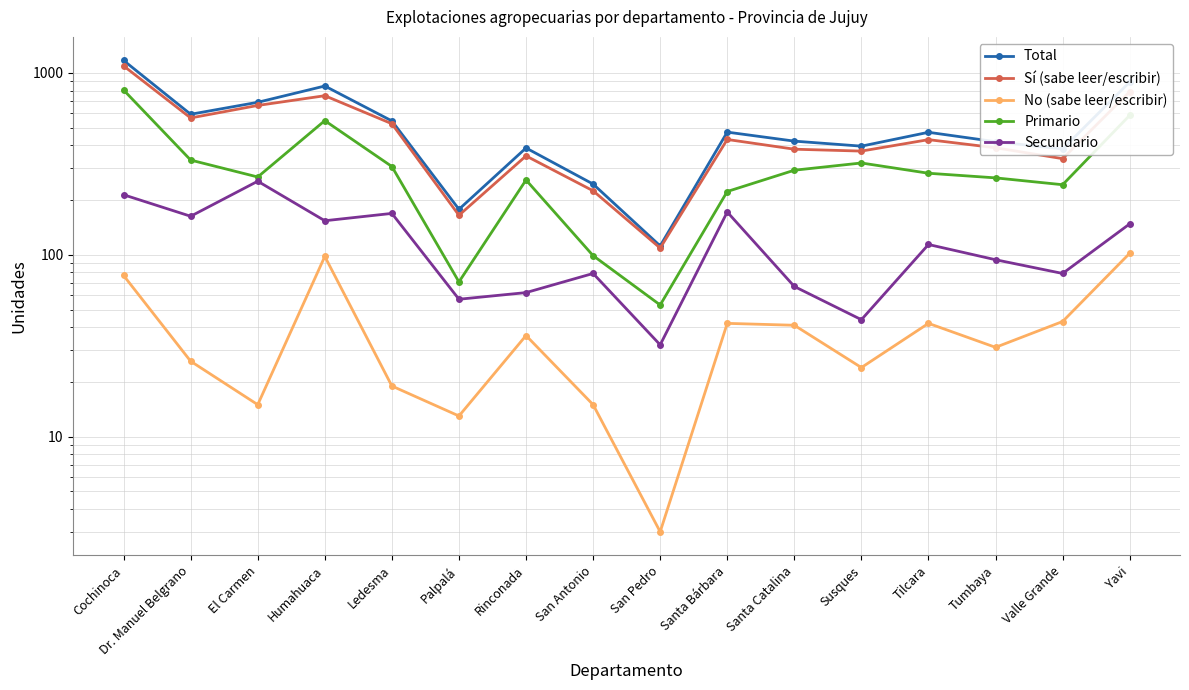

At how many categories does at least one series exceed 342?

13